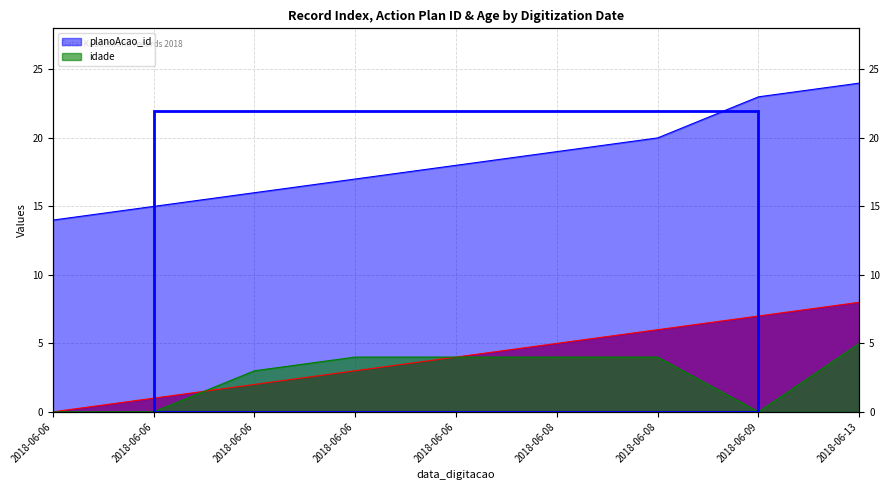

Which series has the largest total across all categories?

planoAcao_id